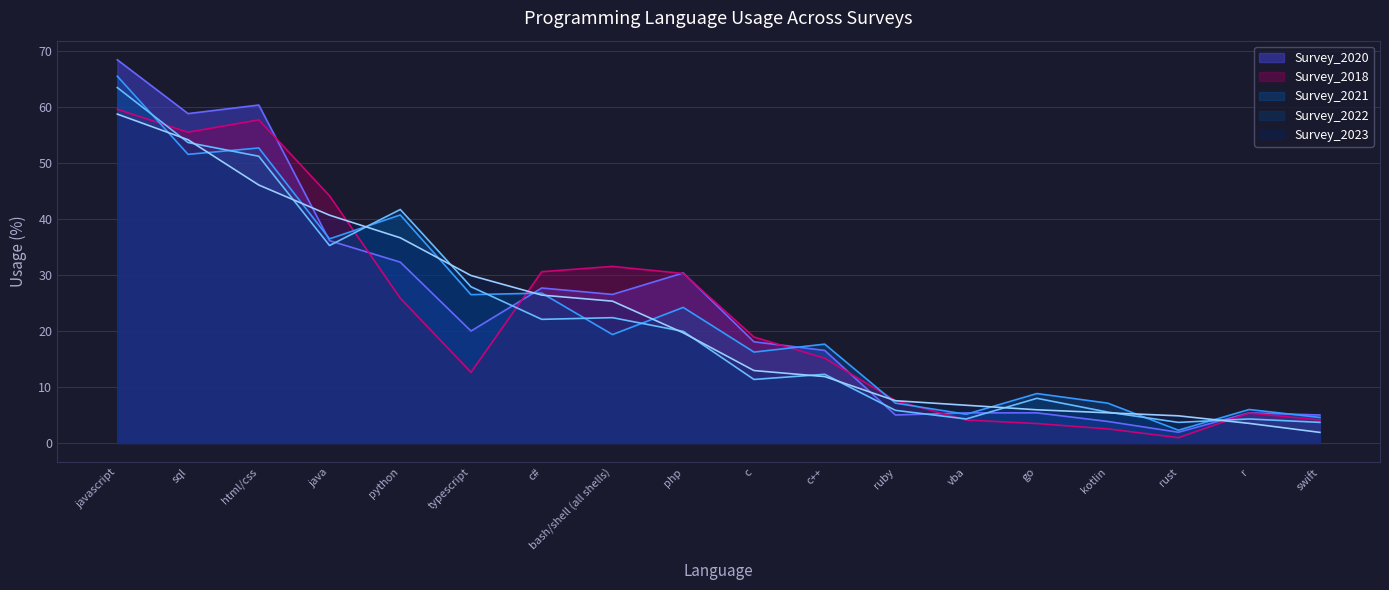

At how many categories does at least one series exceed 32?

5